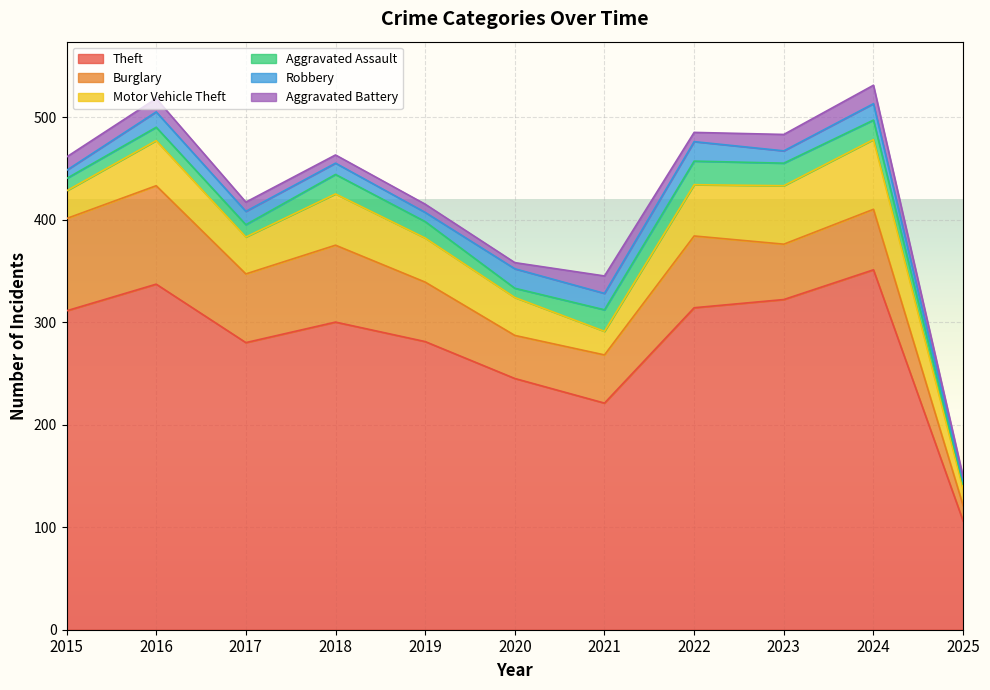

List the labels in order of Aggravated Assault value, smallest first.

2025, 2020, 2015, 2017, 2016, 2019, 2018, 2024, 2021, 2023, 2022